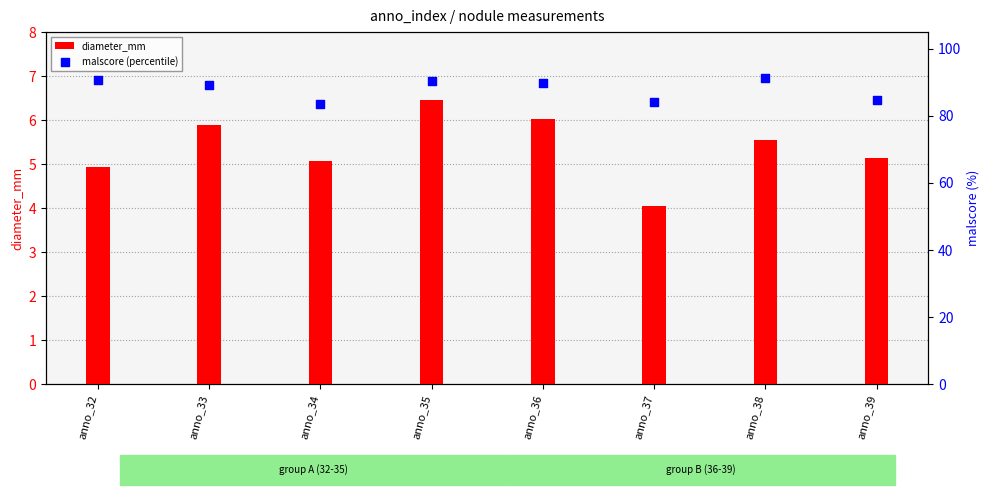

Which series contains the lowest Y value?

diameter_mm